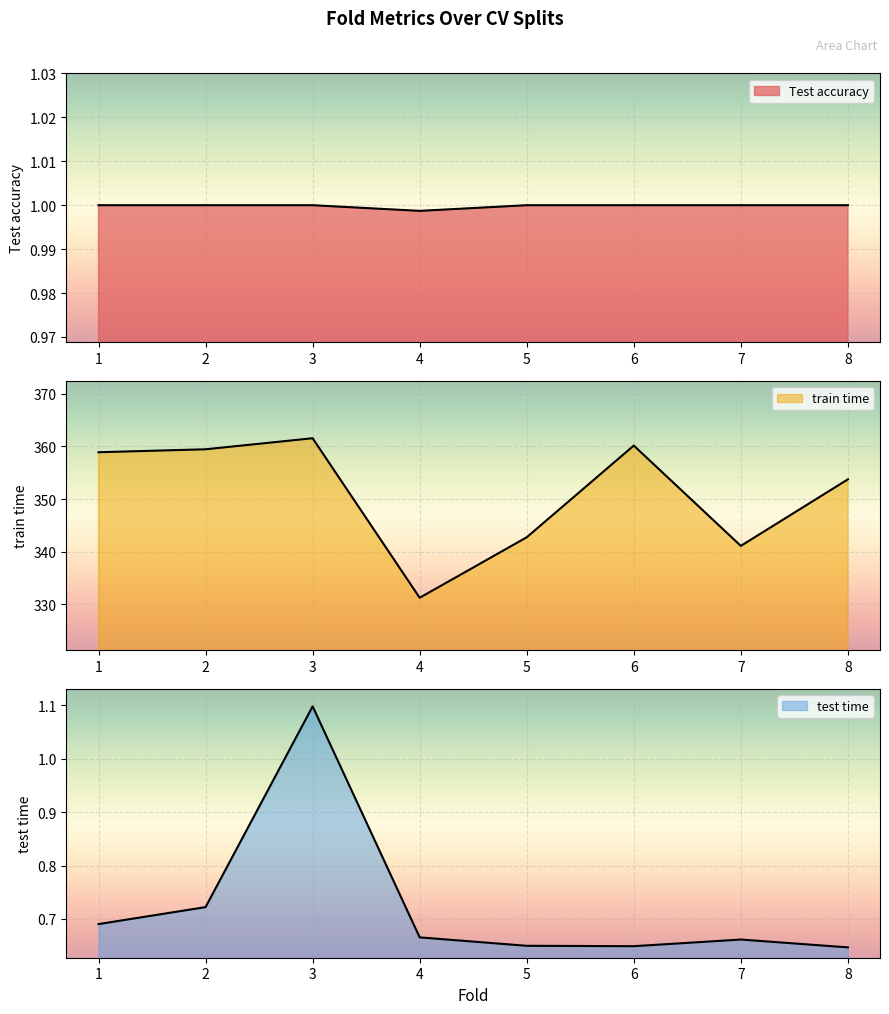

True or false: Test accuracy and train time cross at least once.

False